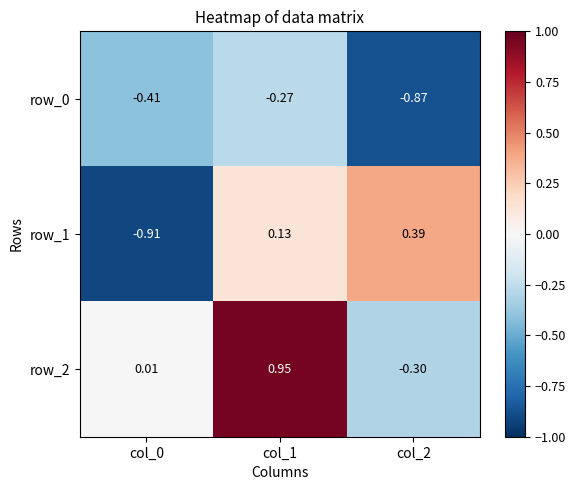

Is the value of row_0 at col_2 greater than the value of row_1 at col_0?

Yes